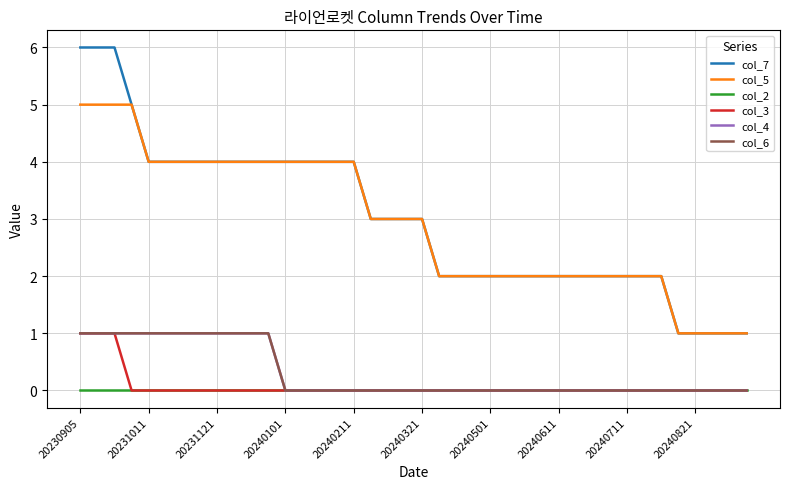

Does the chart display data point markers on the line(s)?

No